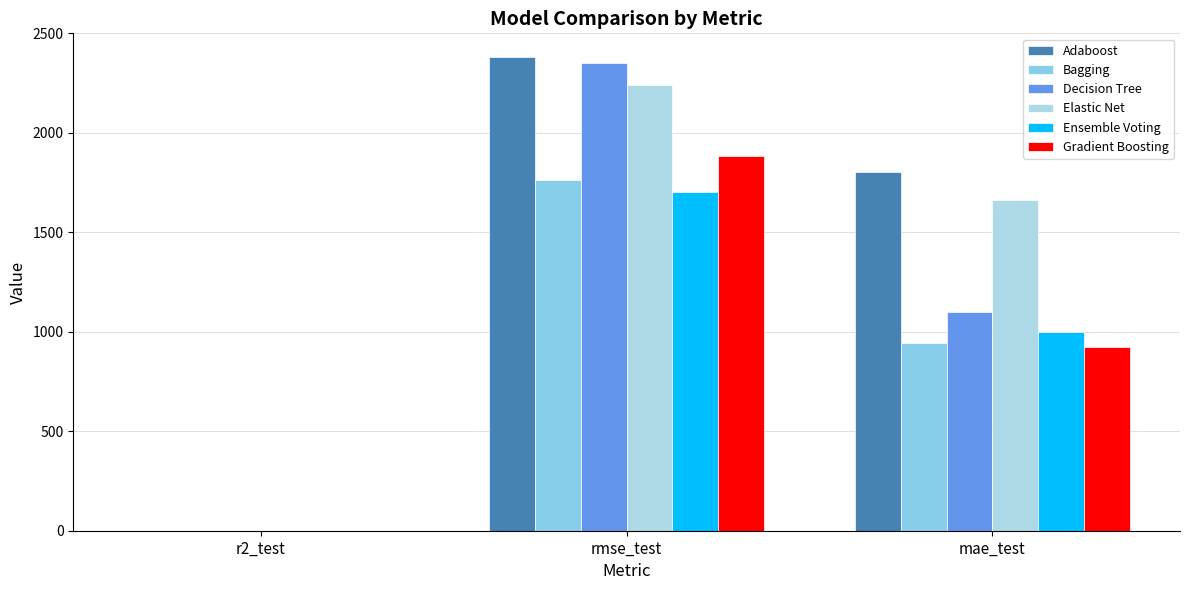

Reading left to right, transcribe all the data shown in this chart.

Adaboost: 0.5	2381.5	1804.7
Bagging: 0.7	1762.5	945.4
Decision Tree: 0.5	2349.1	1100.4
Elastic Net: 0.6	2238.6	1660.6
Ensemble Voting: 0.7	1704.2	999.0
Gradient Boosting: 0.7	1883.6	924.1